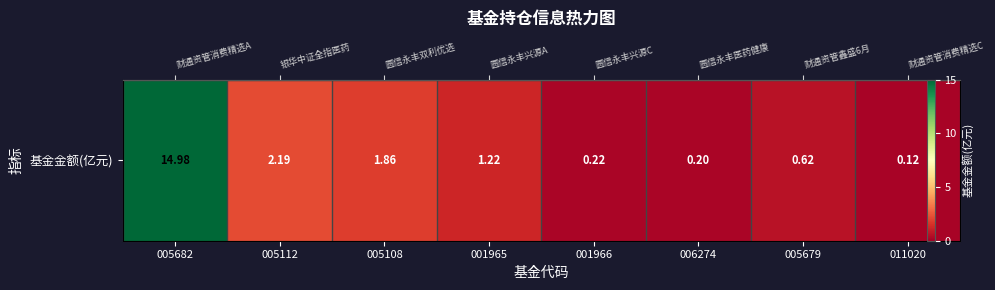

Approximately how many times larger is the value at 001966 compared to 005108?

0.1